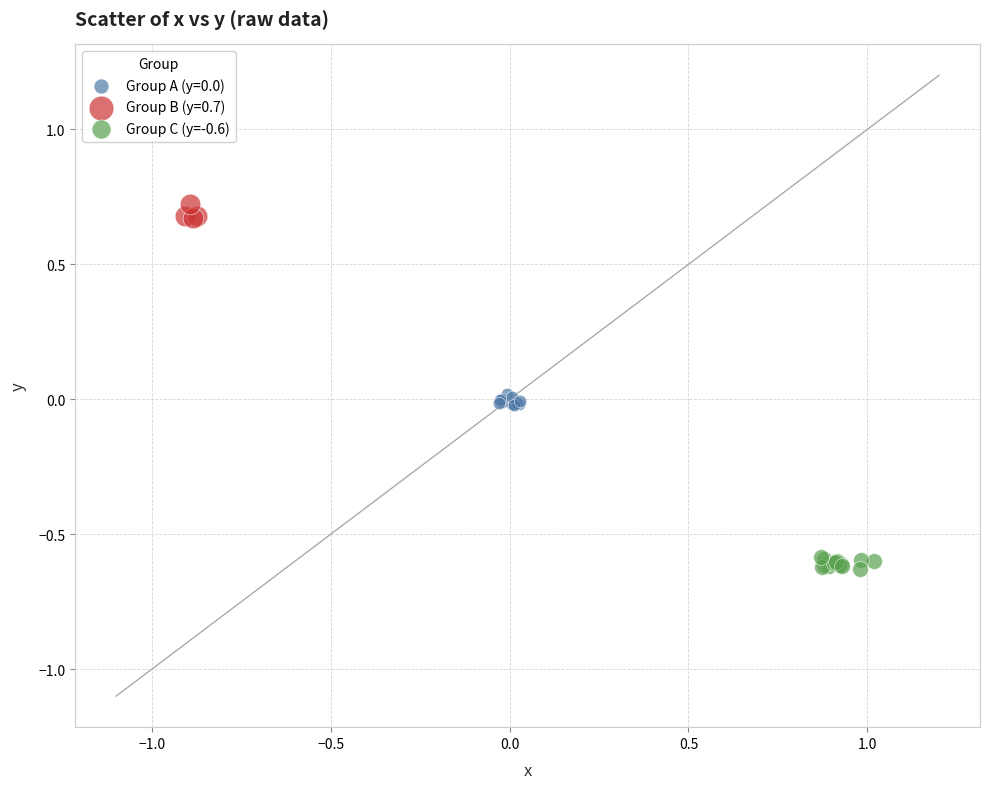

Which series contains the highest Y value?

Group B (y=0.7)